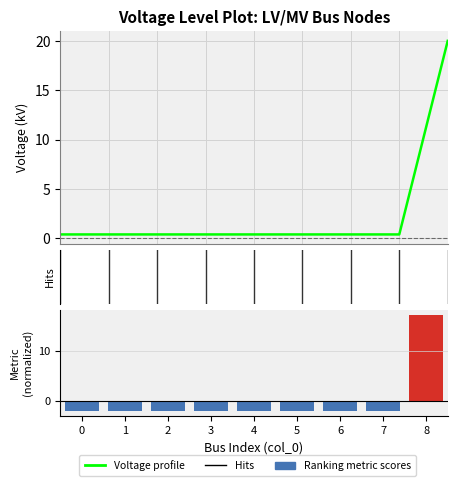

Reading right to left, transcribe all the data shown in this chart.

Voltage profile: 20.0	0.4	0.4	0.4	0.4	0.4	0.4	0.4	0.4
Ranking metric scores: 17.4	-2.2	-2.2	-2.2	-2.2	-2.2	-2.2	-2.2	-2.2